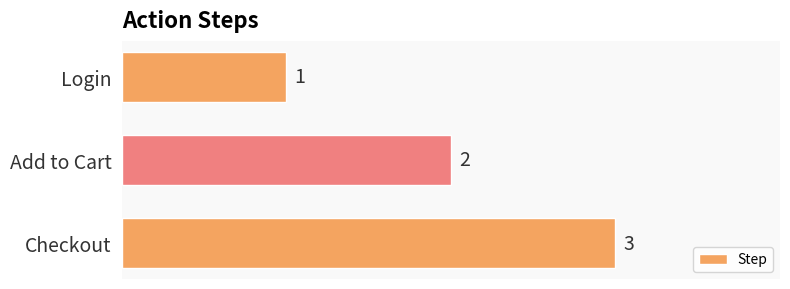

The chart shows a value of 2 at Add to Cart. True or false?

True